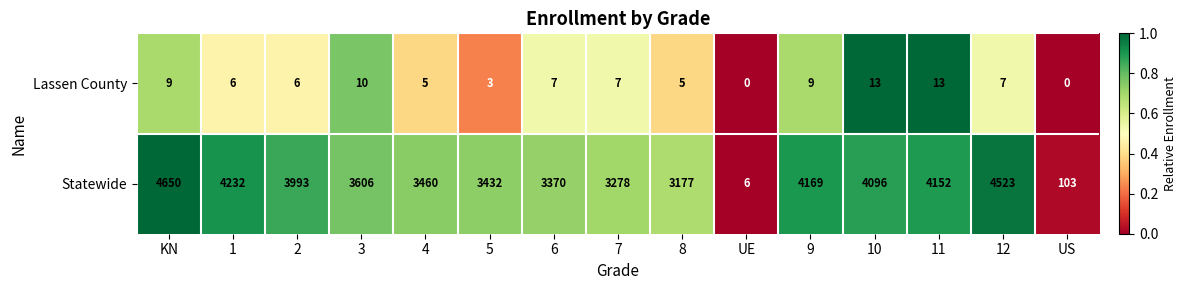

True or false: Lassen County has a value of 3 at 2.

False